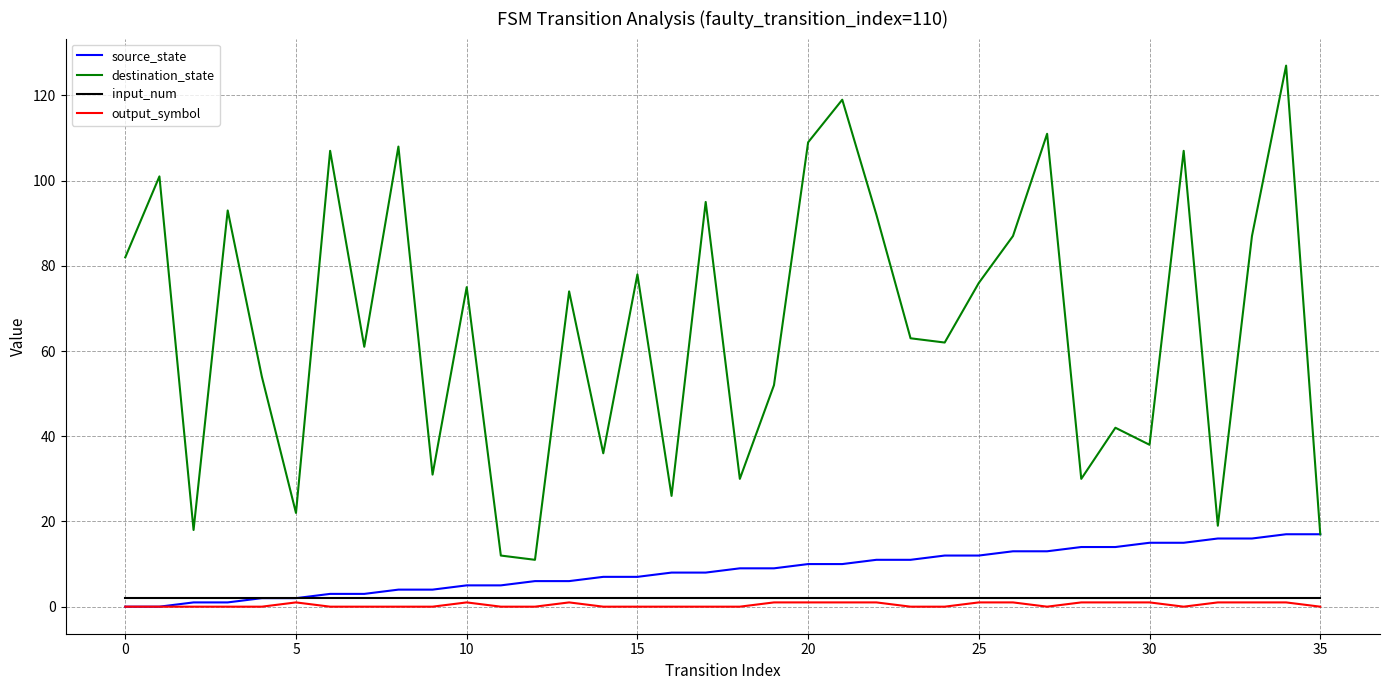

Which series has the largest range (max minus min)?

destination_state